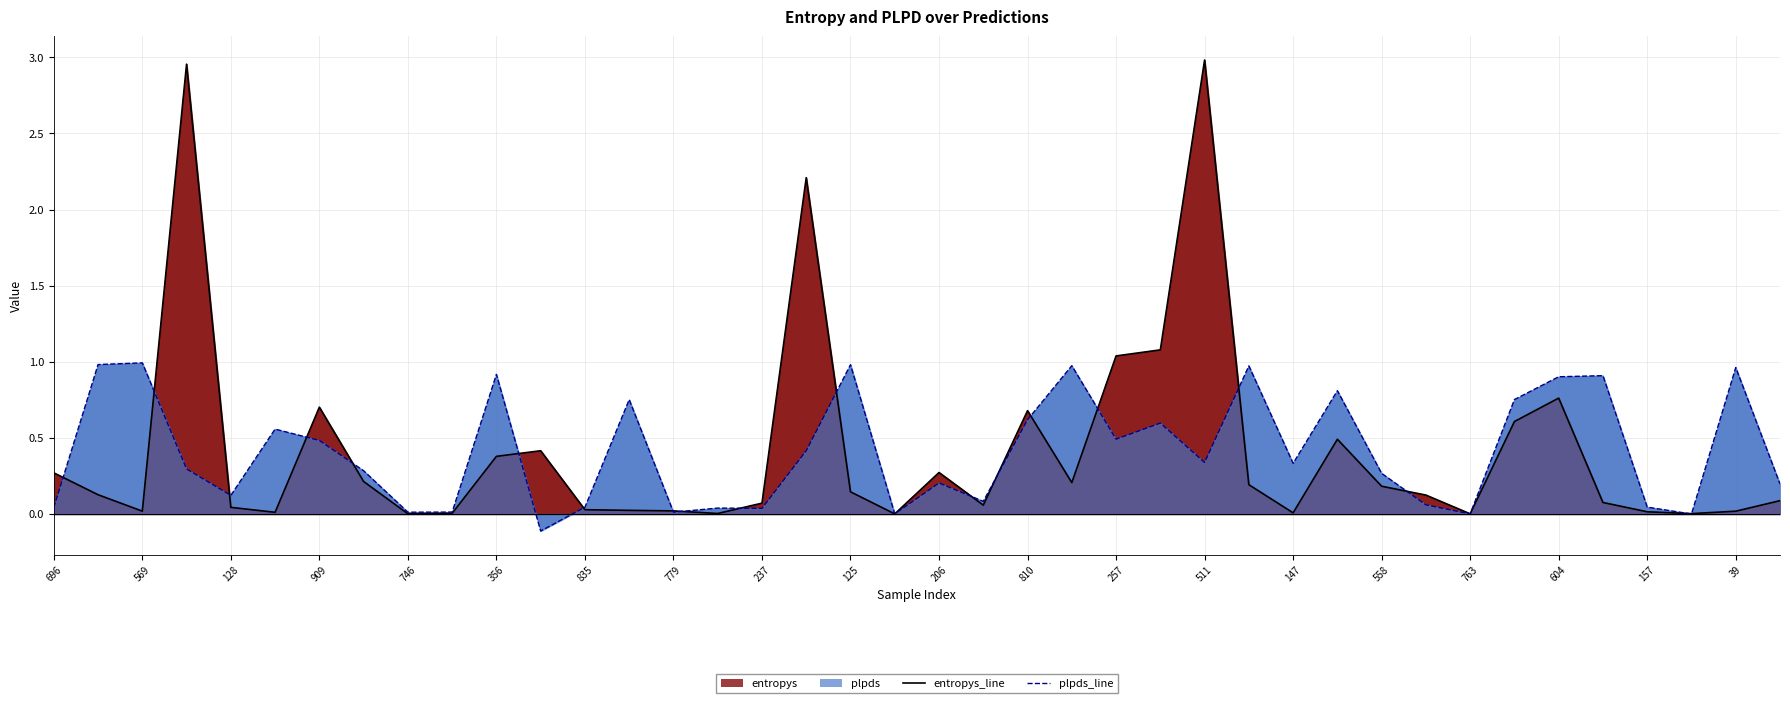

After their last crossing, which series has the higher values: plpds_line or entropys_line?

plpds_line